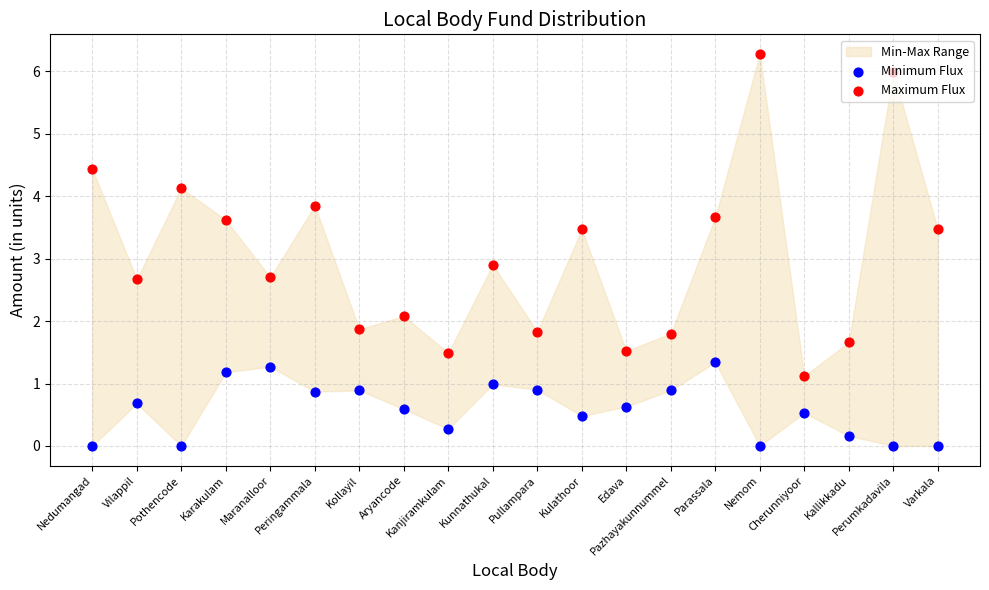

Is the value of Minimum Flux at Aryancode greater than the value of Maximum Flux at Pothencode?

No